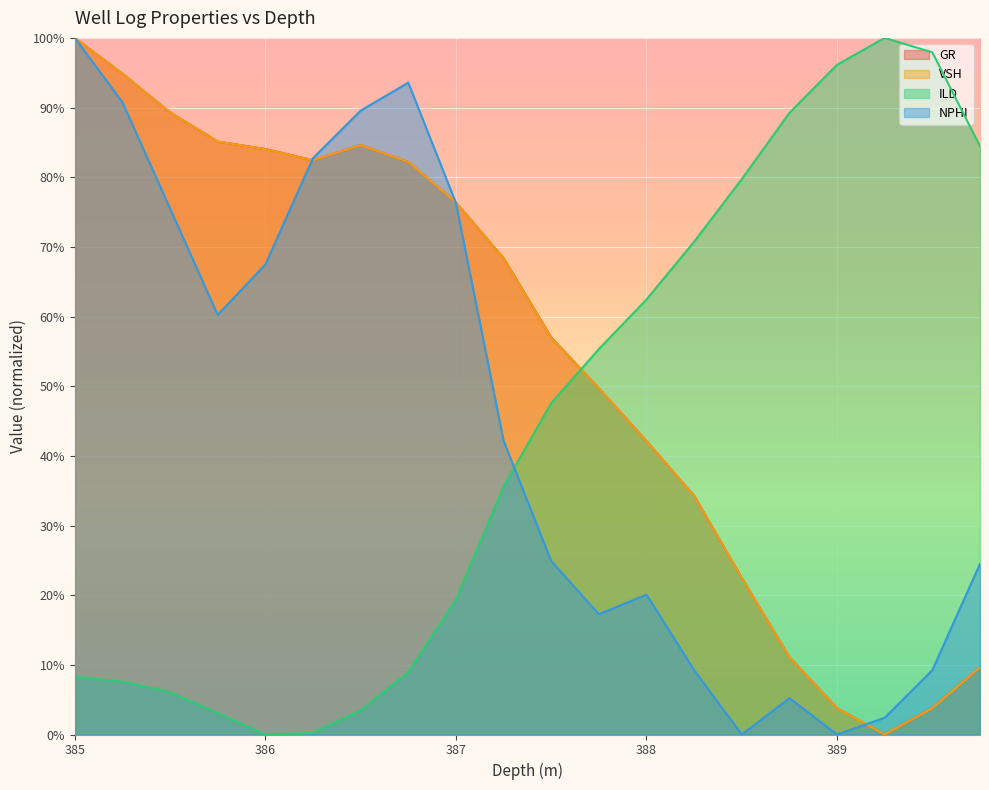

Which series has the largest total across all categories?

GR